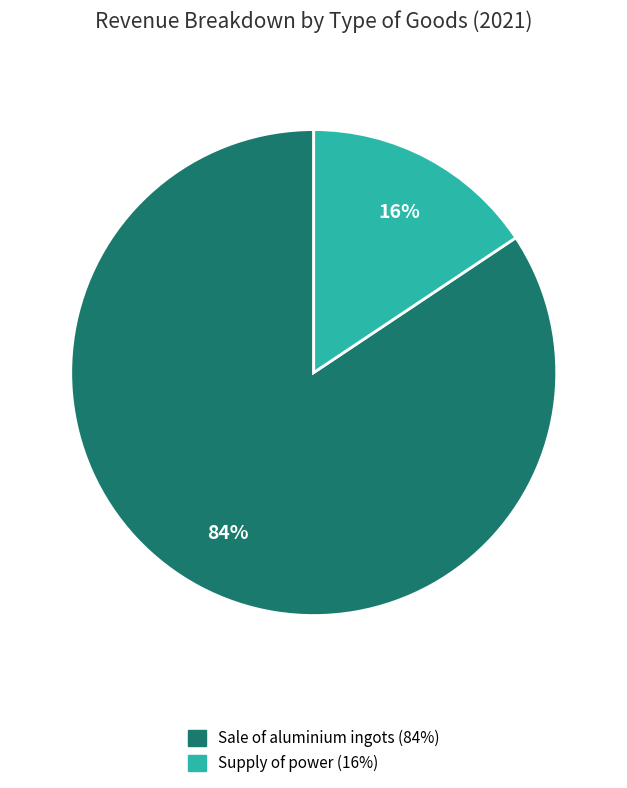

To the nearest percent, what percentage of the pie is Supply of power?

16%